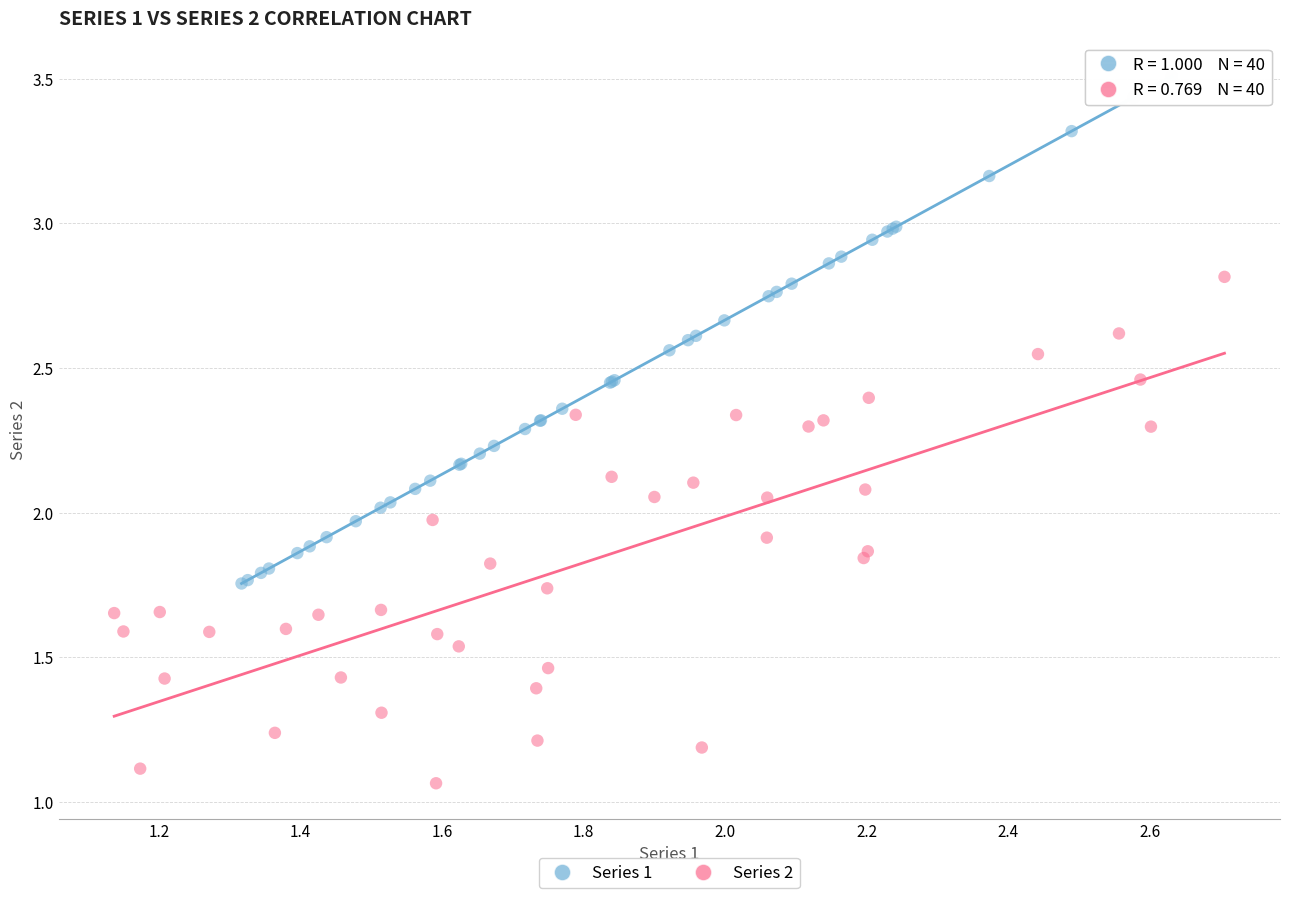

Which series reaches the minimum Y coordinate?

Series 2